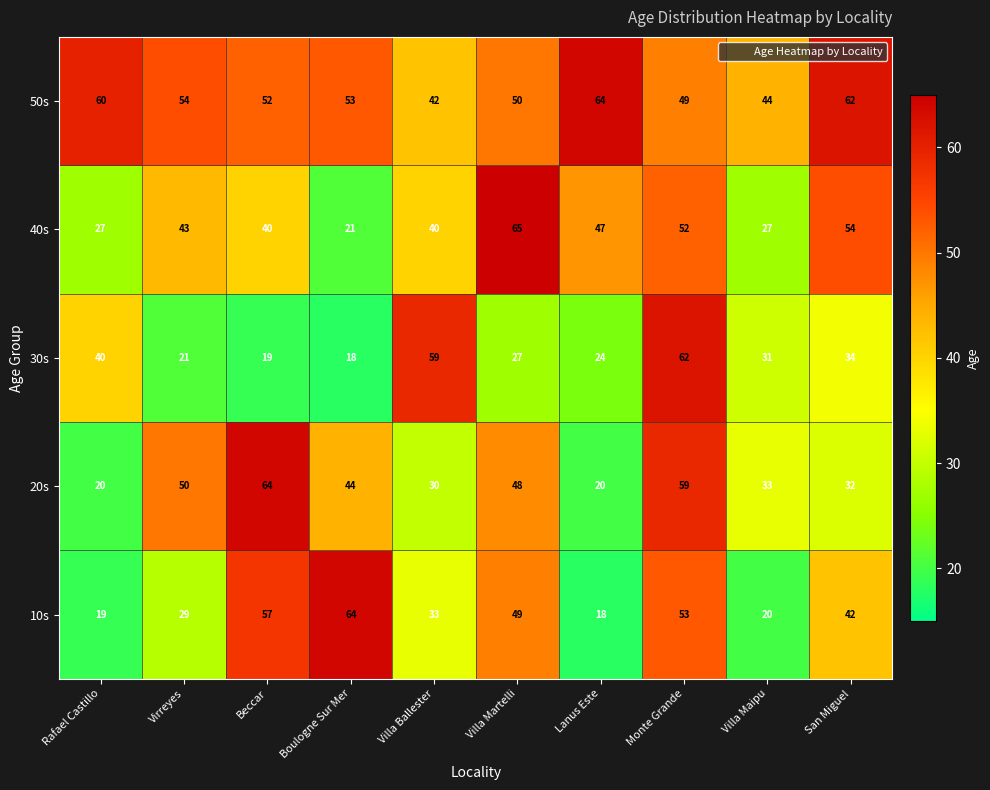

Is the value of 30s at Villa Maipu greater than the value of 50s at San Miguel?

No